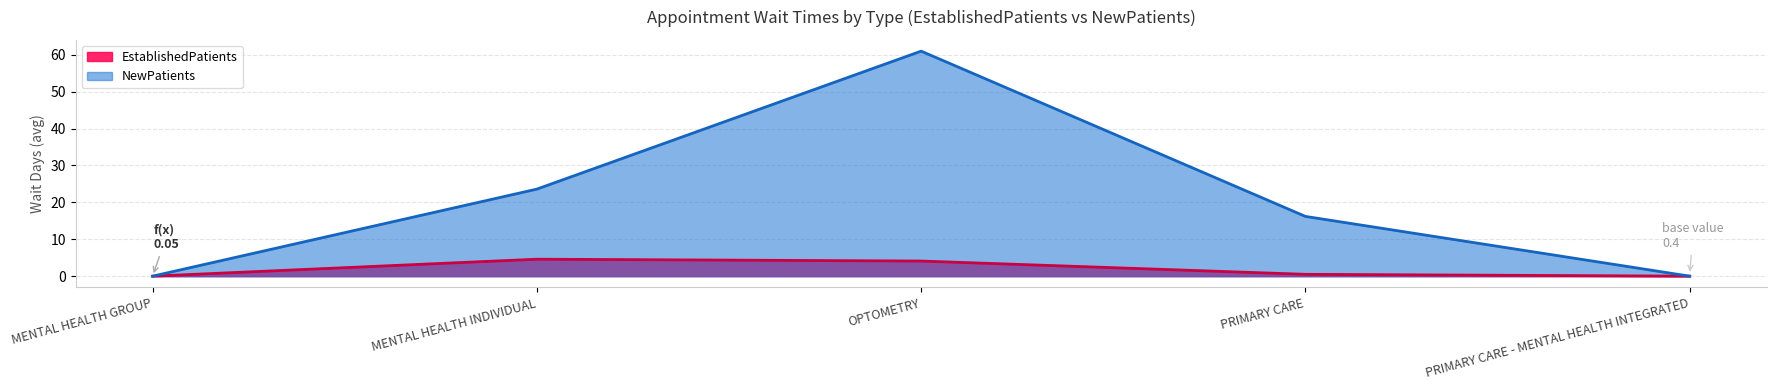

How many interior local peaks does the EstablishedPatients series have?

1